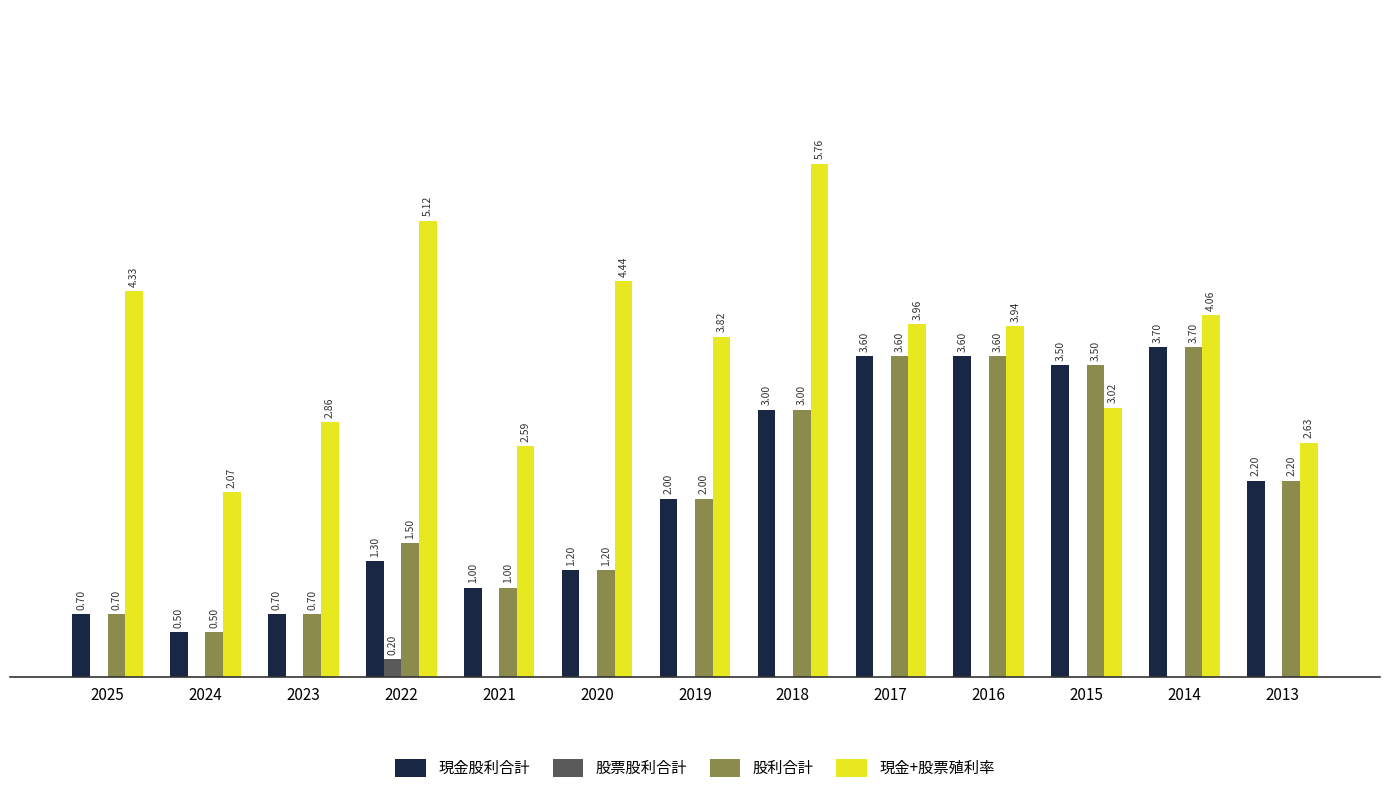

Are the bars grouped side by side (vs. stacked)?

Yes